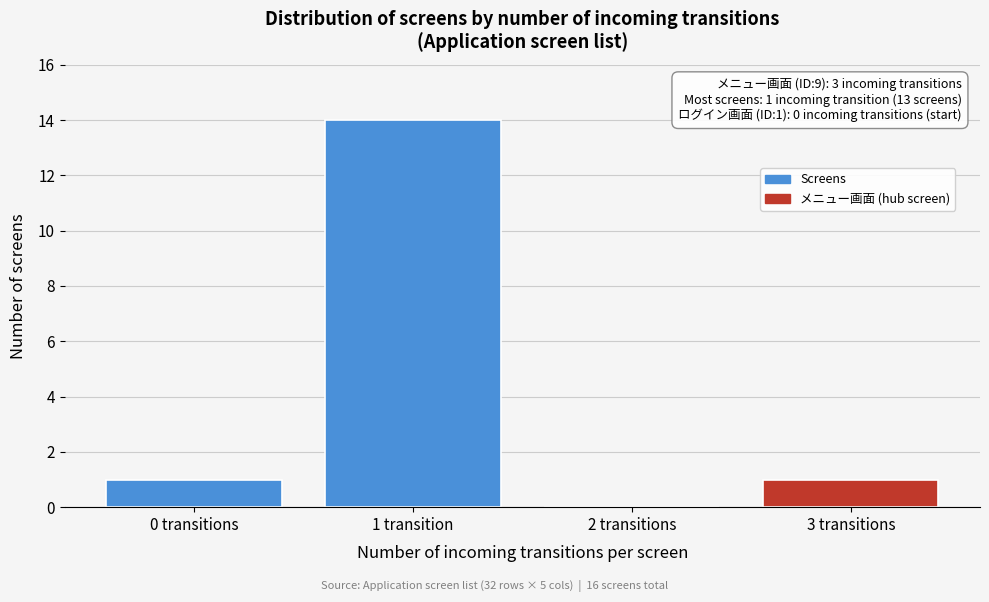

Reading left to right, extract all data points from this chart.

0 transitions=1	1 transition=14	2 transitions=0	3 transitions=1